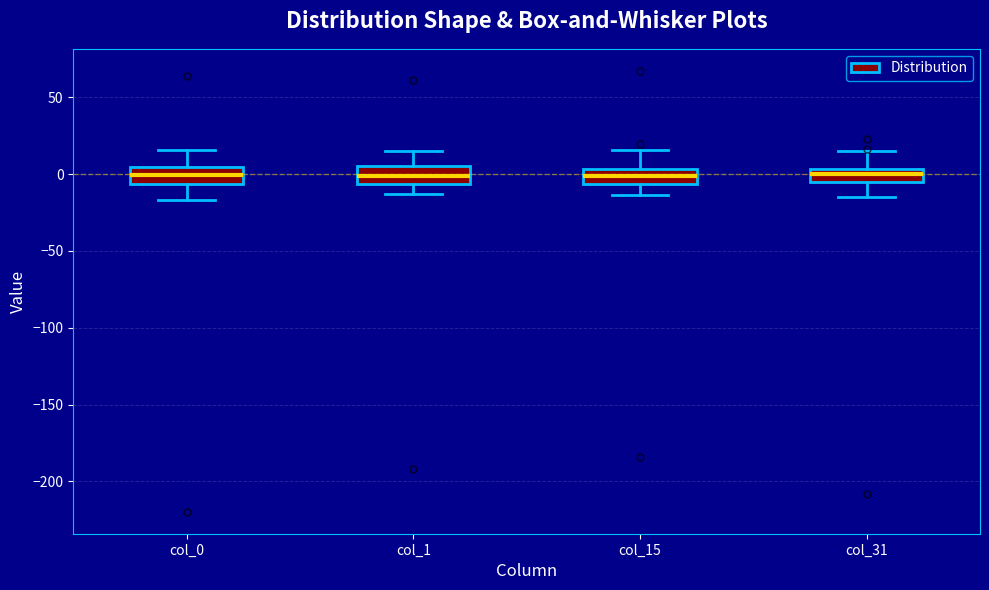

Reading left to right, transcribe this box plot: for each box, give where its median line is, the range the box spans, and where its two whiskers end, as read against the y-axis. The values are not printed on the chart, so give them approximately, as read against the axis.

col_0: median 0, box -5 to 5, whiskers -15 to 15
col_1: median 0, box -5 to 5, whiskers -15 to 15
col_15: median 0, box -5 to 5, whiskers -15 to 15
col_31: median 0, box -5 to 5, whiskers -15 to 15